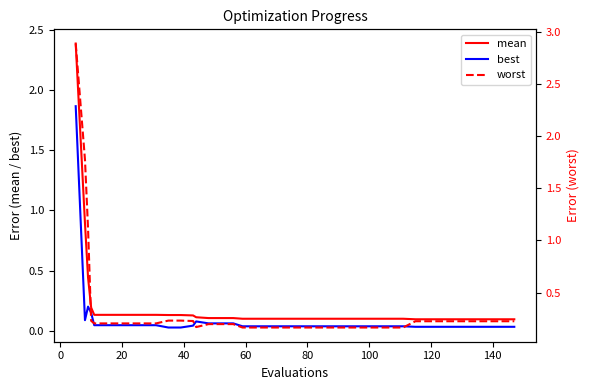

What is the maximum value for mean?

2.4